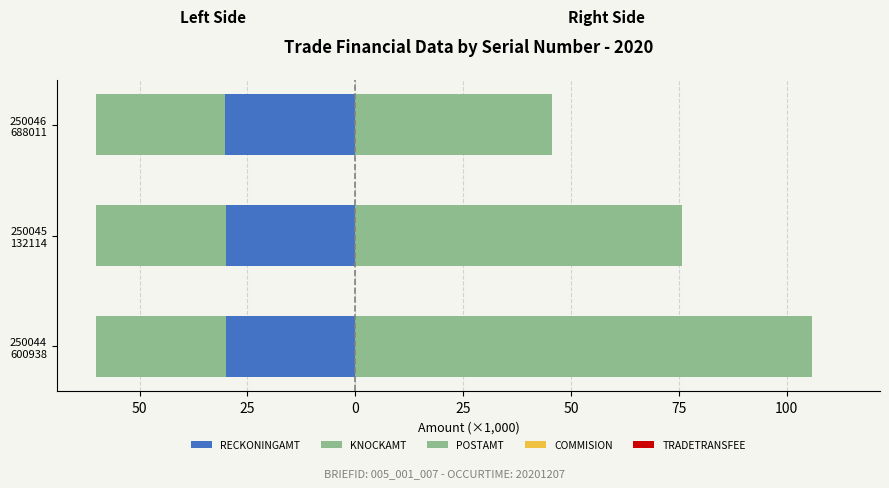

What are all the series names shown in the legend?

RECKONINGAMT, KNOCKAMT, POSTAMT, COMMISION, TRADETRANSFEE